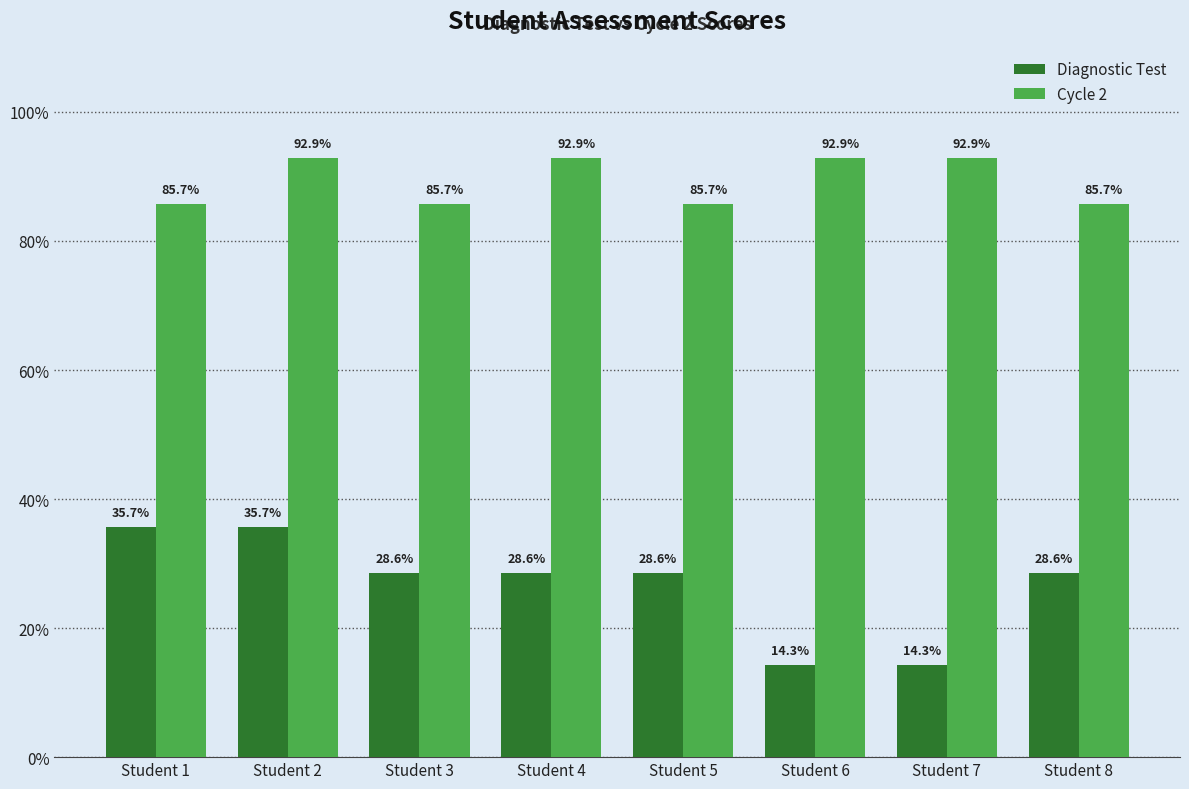

Is the value of Diagnostic Test at Student 5 greater than the value of Cycle 2 at Student 8?

No